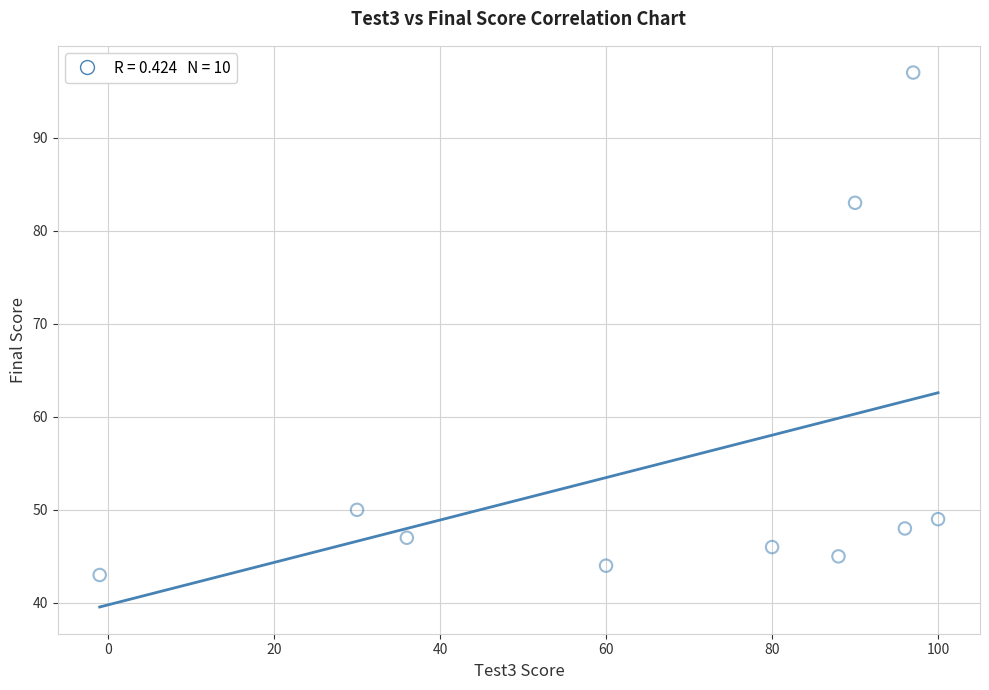

What is the range of Y values (max minus min)?

54